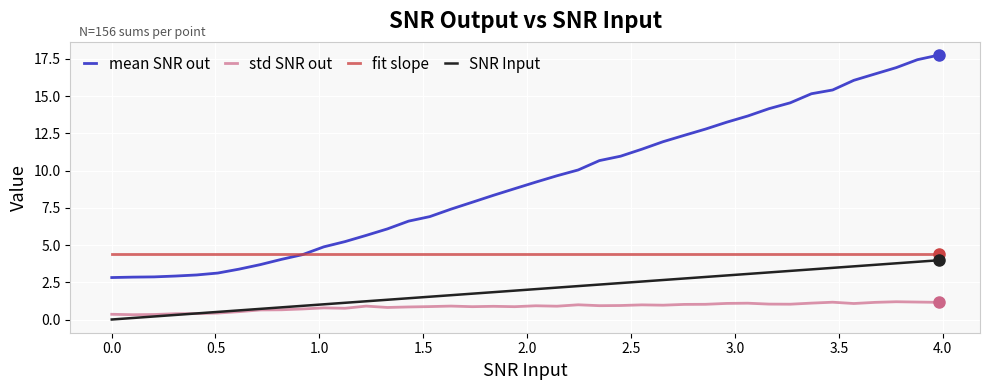

True or false: fit slope and std SNR out intersect in this chart.

False